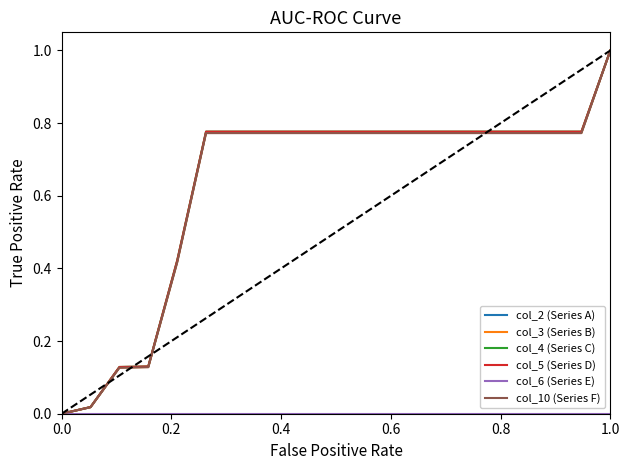

What is the maximum value for col_2 (Series A)?

1.0